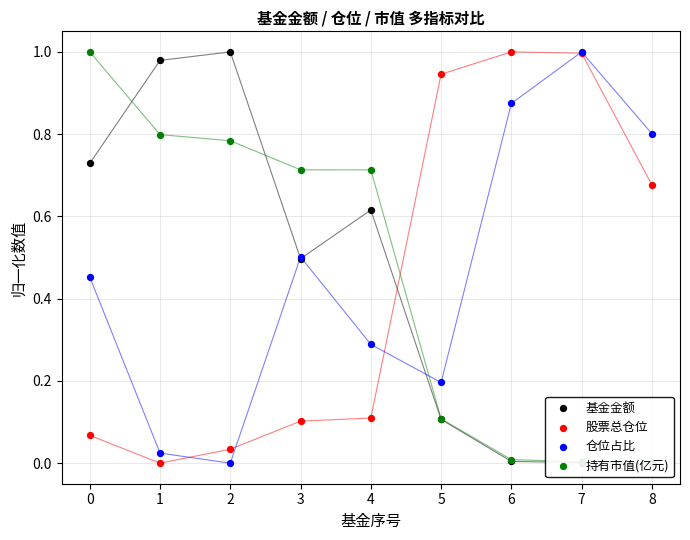

Which series has the largest total across all categories?

仓位占比